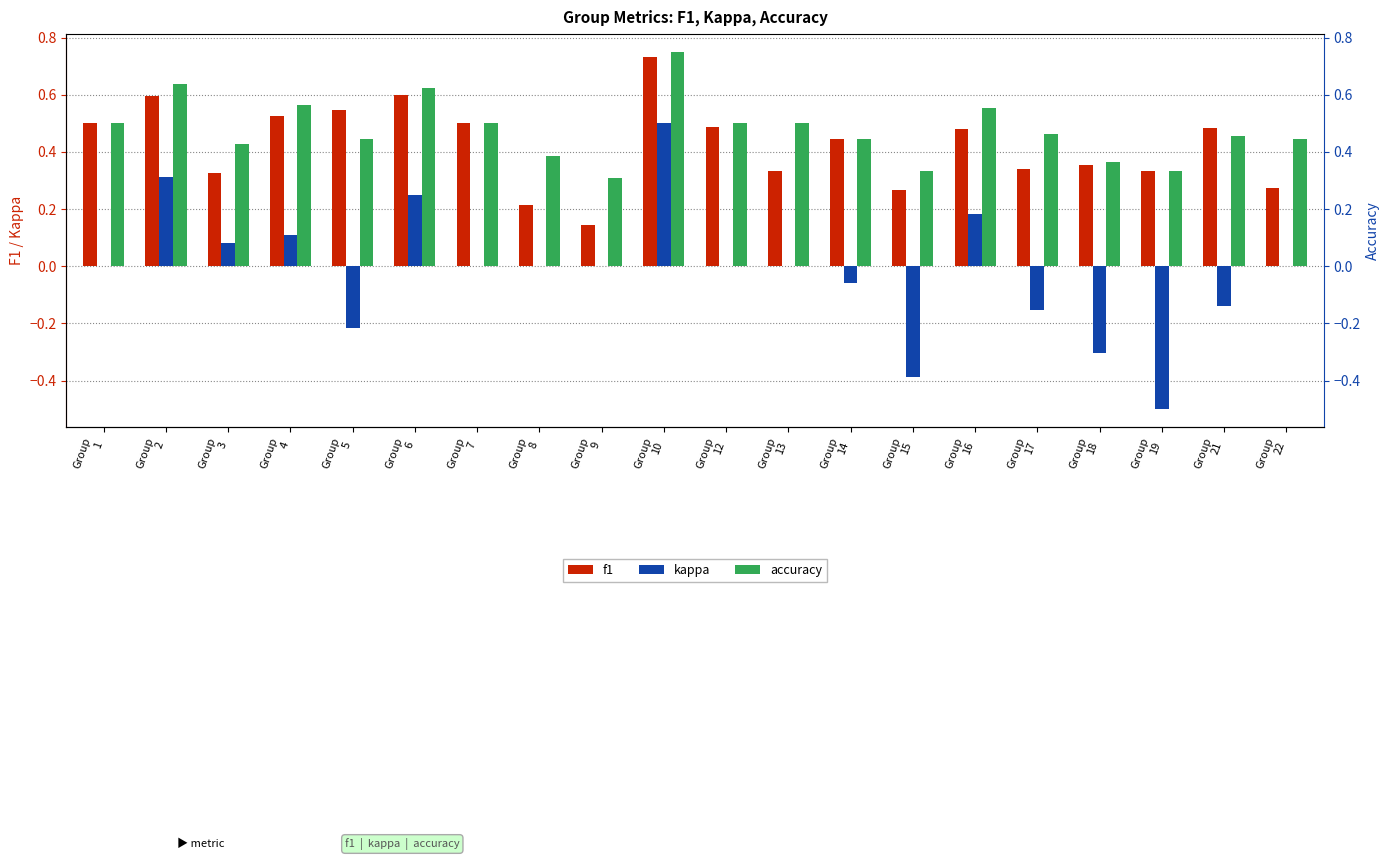

Which series has the widest spread of values?

kappa